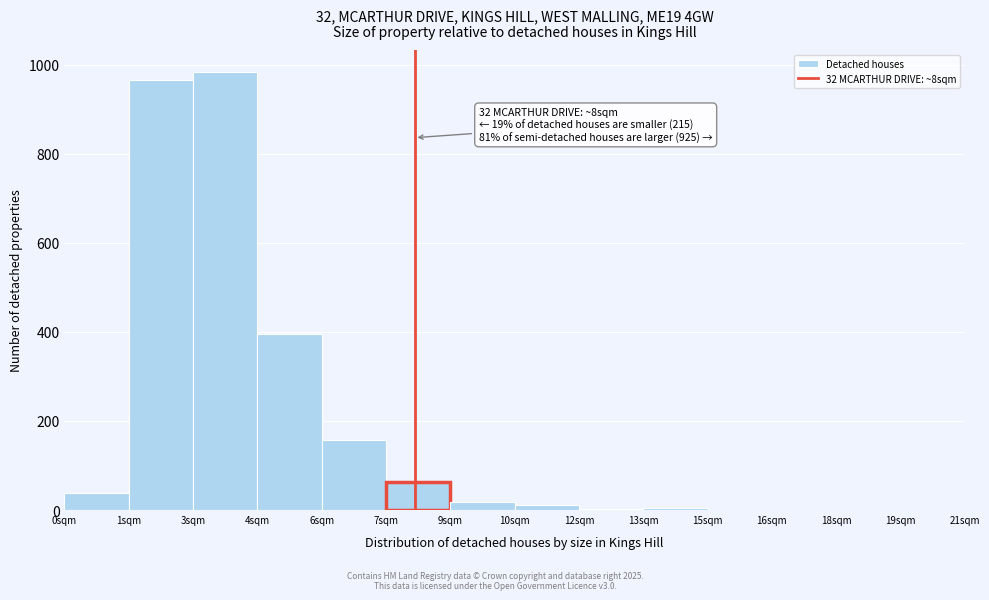

The chart shows a value of 39 at 0sqm. True or false?

True